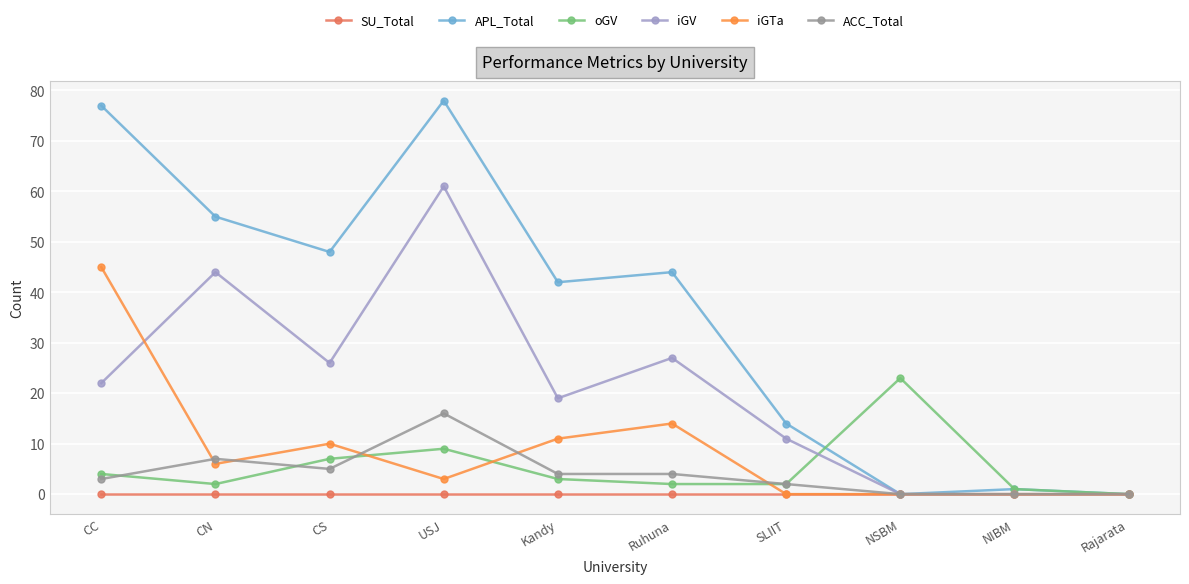

Reading left to right, list all the values displayed in this chart.

SU_Total: CC=0	CN=0	CS=0	USJ=0	Kandy=0	Ruhuna=0	SLIIT=0	NSBM=0	NIBM=0	Rajarata=0
APL_Total: CC=77	CN=55	CS=48	USJ=78	Kandy=42	Ruhuna=44	SLIIT=14	NSBM=0	NIBM=1	Rajarata=0
oGV: CC=4	CN=2	CS=7	USJ=9	Kandy=3	Ruhuna=2	SLIIT=2	NSBM=23	NIBM=1	Rajarata=0
iGV: CC=22	CN=44	CS=26	USJ=61	Kandy=19	Ruhuna=27	SLIIT=11	NSBM=0	NIBM=0	Rajarata=0
iGTa: CC=45	CN=6	CS=10	USJ=3	Kandy=11	Ruhuna=14	SLIIT=0	NSBM=0	NIBM=0	Rajarata=0
ACC_Total: CC=3	CN=7	CS=5	USJ=16	Kandy=4	Ruhuna=4	SLIIT=2	NSBM=0	NIBM=0	Rajarata=0